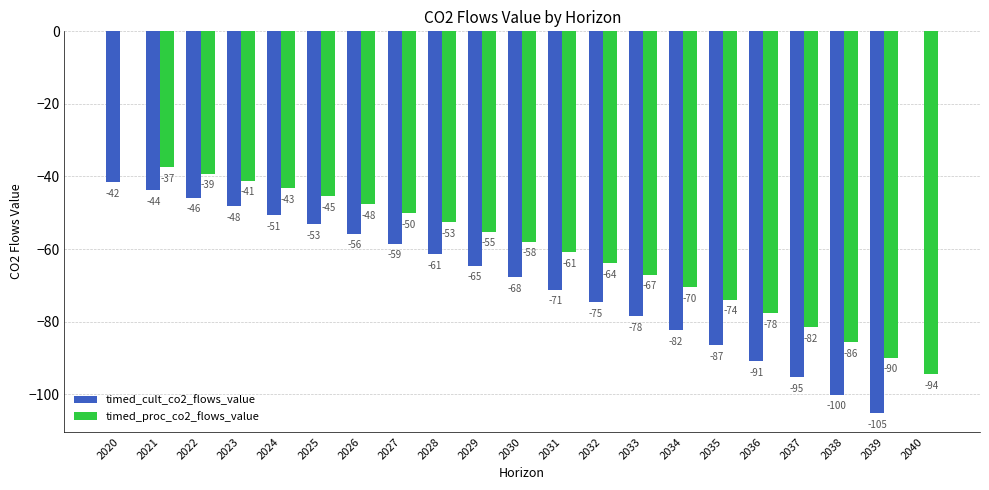

Does the chart contain stacked bars?

No